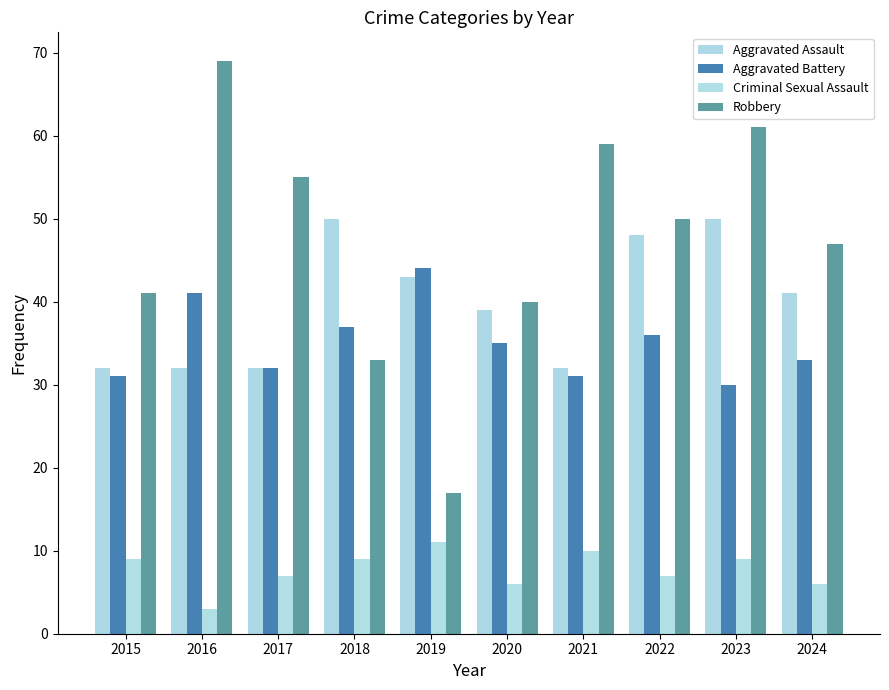

Reading left to right, what are all the values shown in this chart?

Aggravated Assault: 32	32	32	50	43	39	32	48	50	41
Aggravated Battery: 31	41	32	37	44	35	31	36	30	33
Criminal Sexual Assault: 9	3	7	9	11	6	10	7	9	6
Robbery: 41	69	55	33	17	40	59	50	61	47